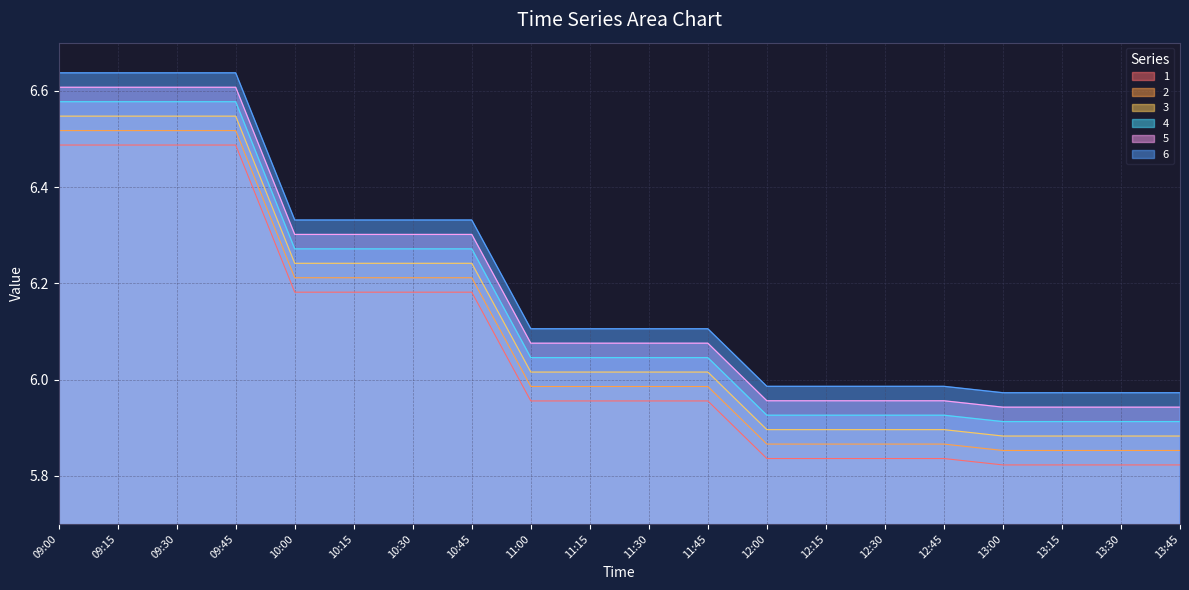

Where is 6 nearest to the value 6?

12:30